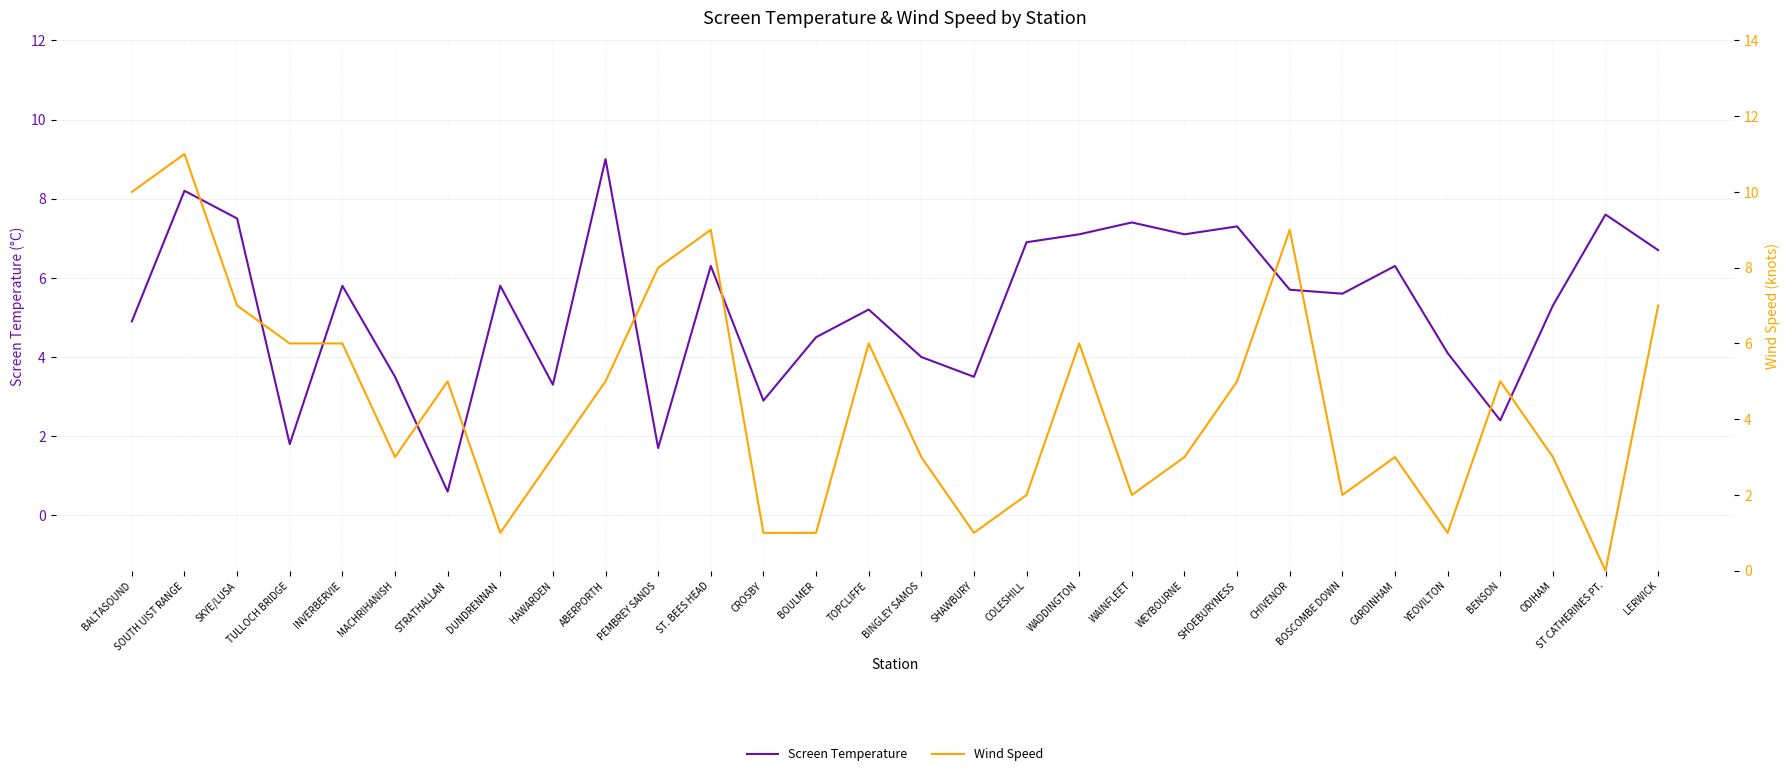

Count the number of data series in this chart.

2